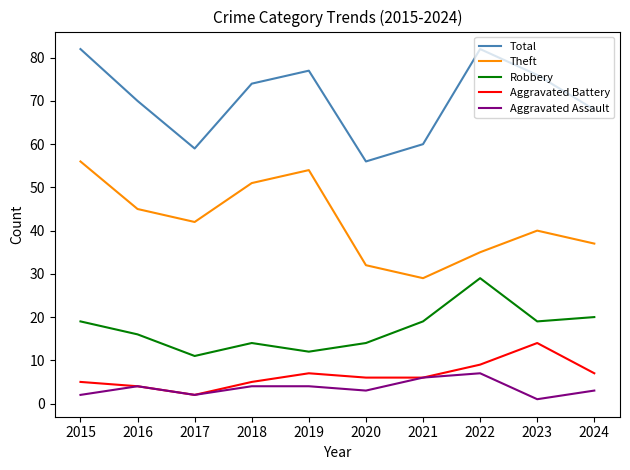

True or false: Theft and Aggravated Assault cross at least once.

False